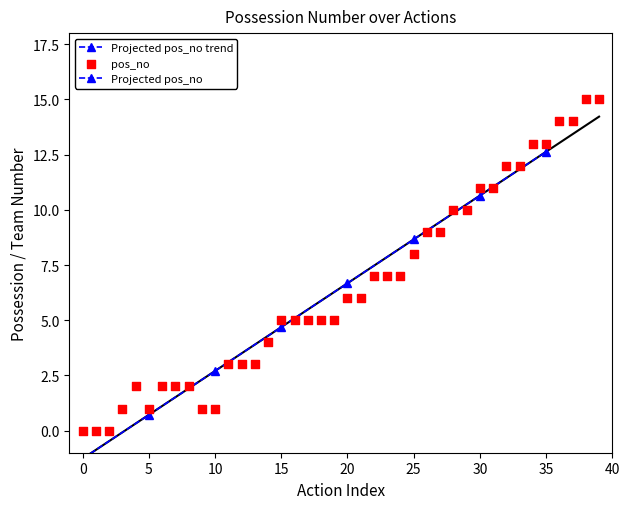

What is the ratio of the value at 9 to the value at 22?

0.1